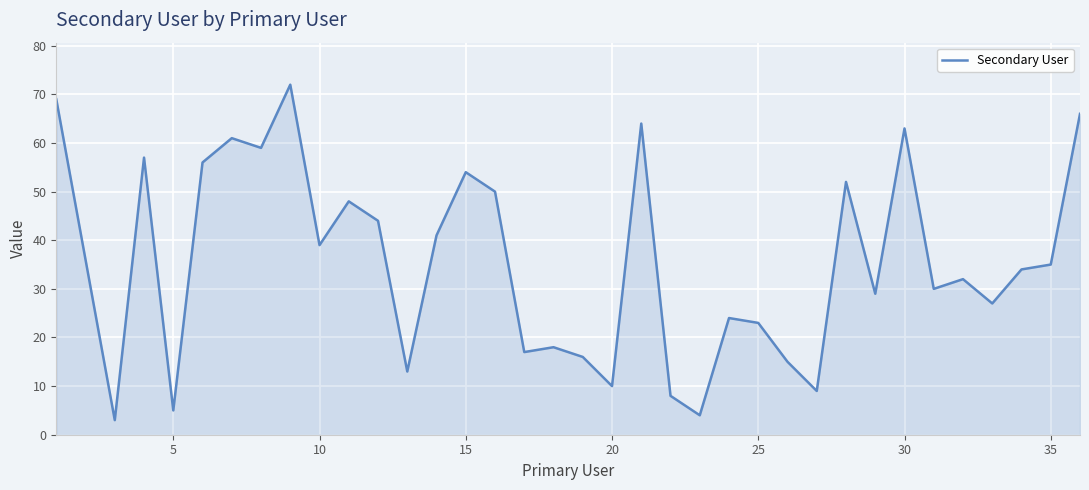

What is the maximum value shown in the chart?

72